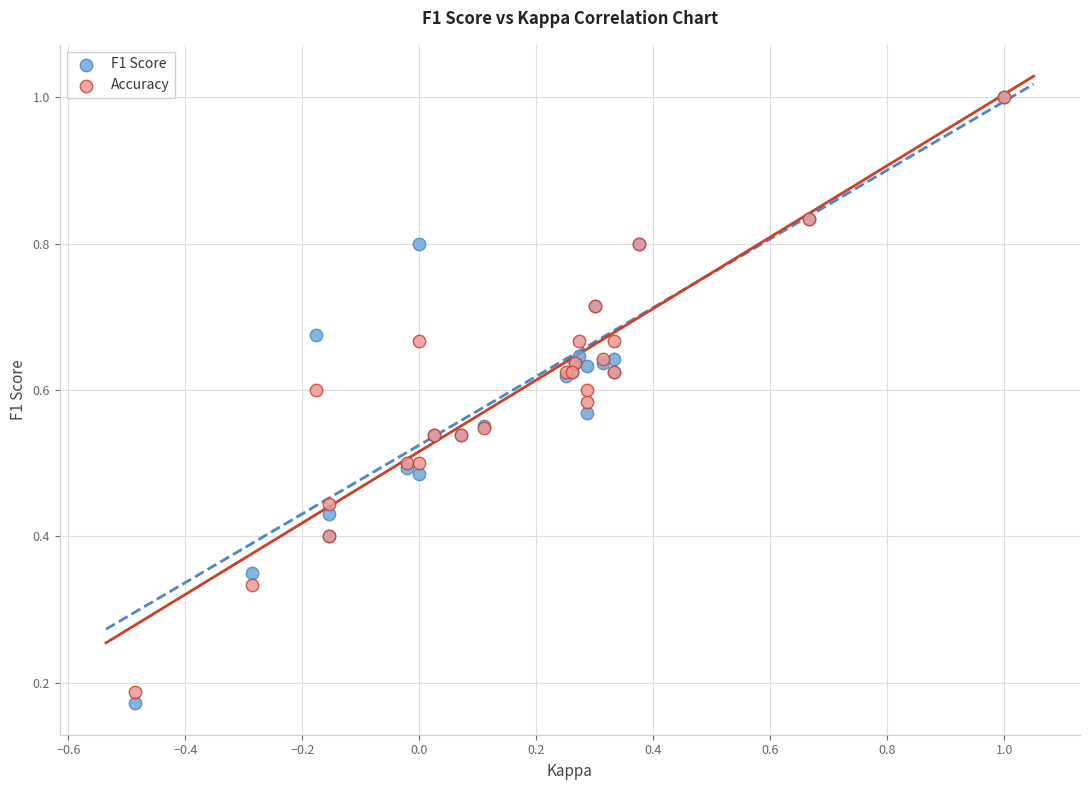

Which series has the largest Y range (max minus min)?

F1 Score